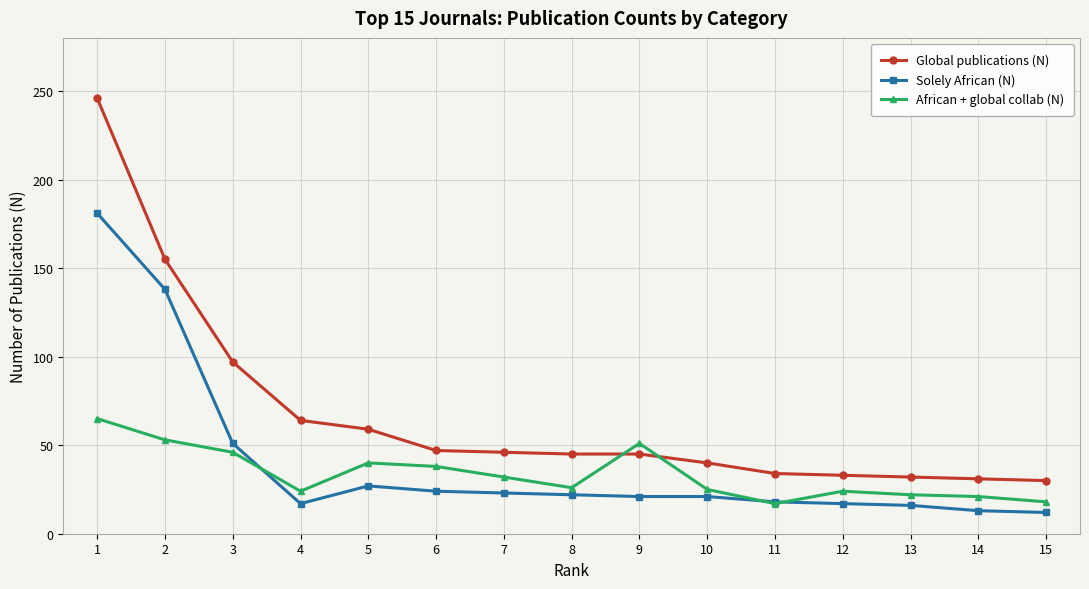

Where is Global publications (N) nearest to the value 138?

2